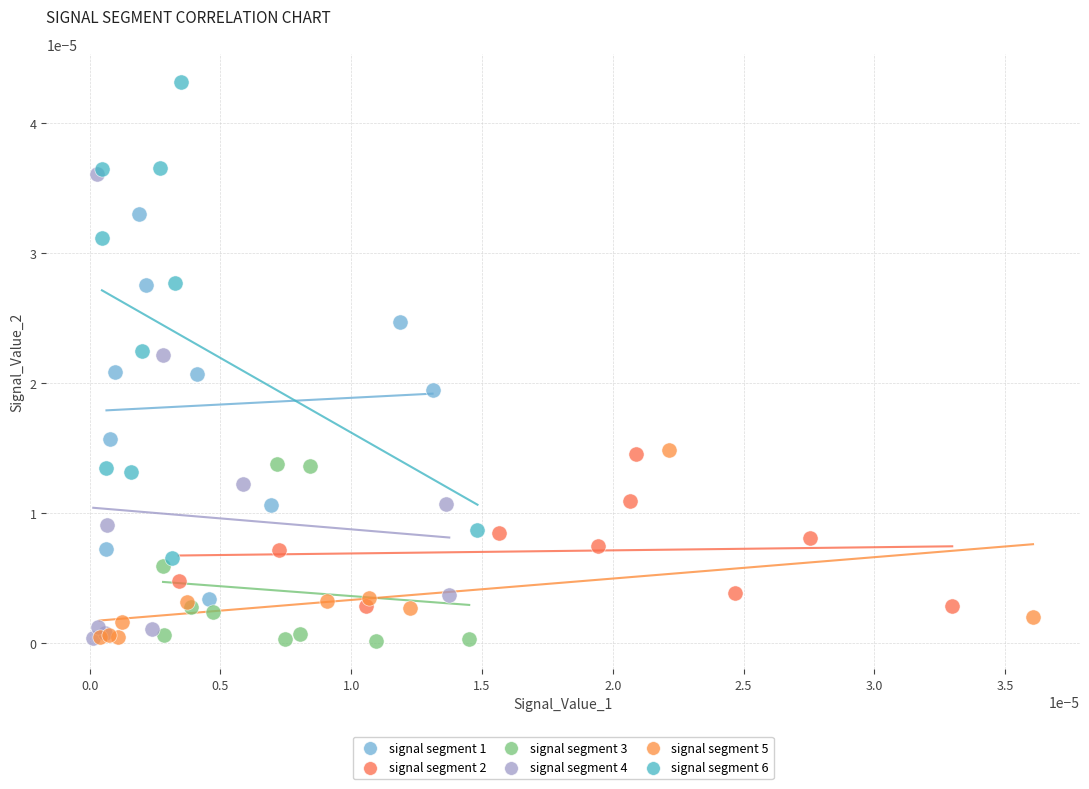

Which series reaches the maximum Y coordinate?

signal segment 6